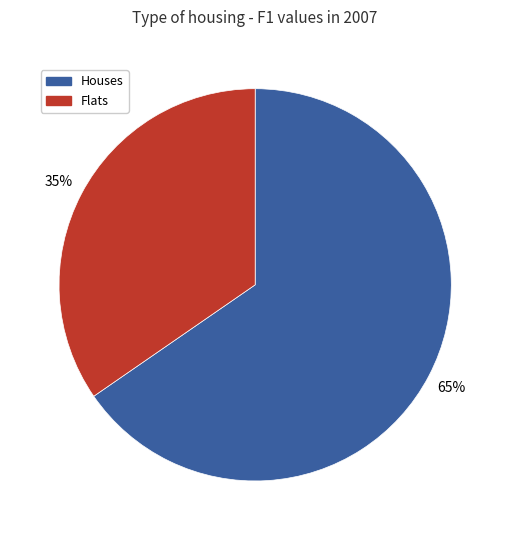

Which category has the biggest portion of the pie?

Houses